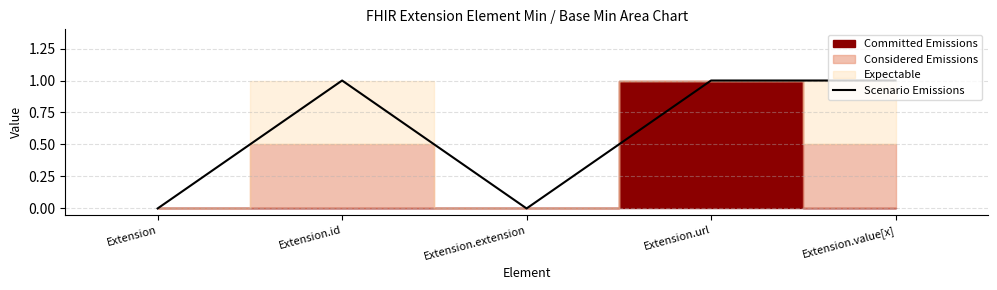

What is the label of the 2nd point from the left?

Extension.id